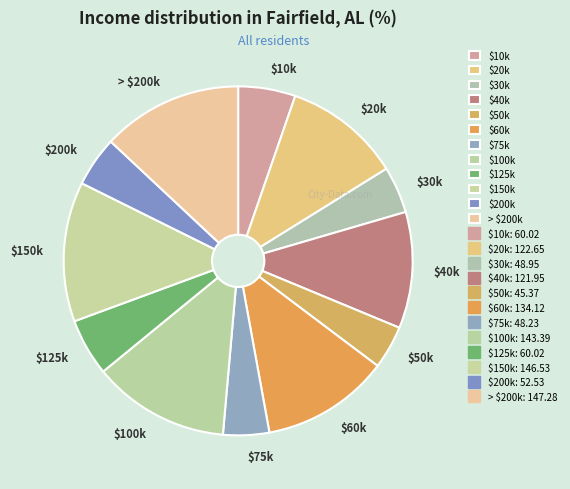

Is there any slice that represents more than half of the pie?

No